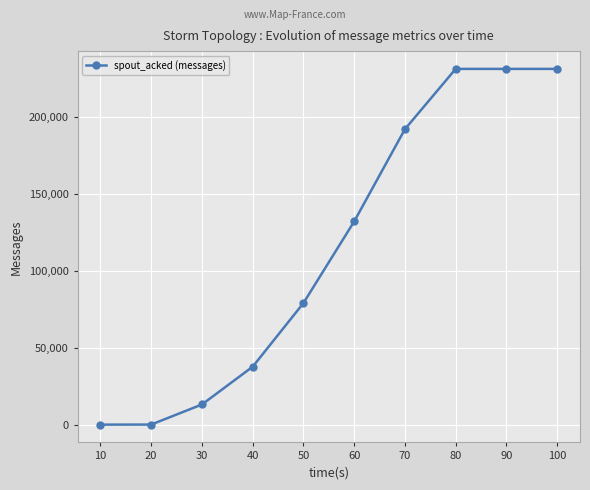

What is the change in value from 10 to 80?

+231140